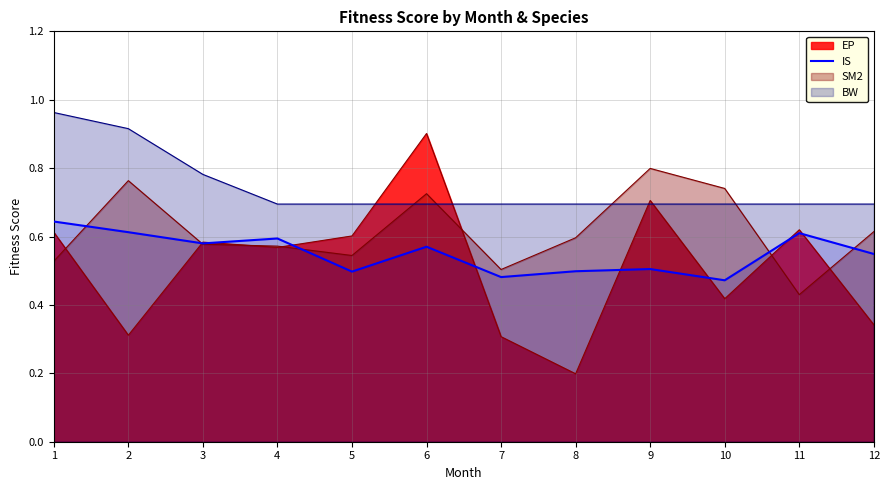

The BW series shows 1.0 at 10. True or false?

False